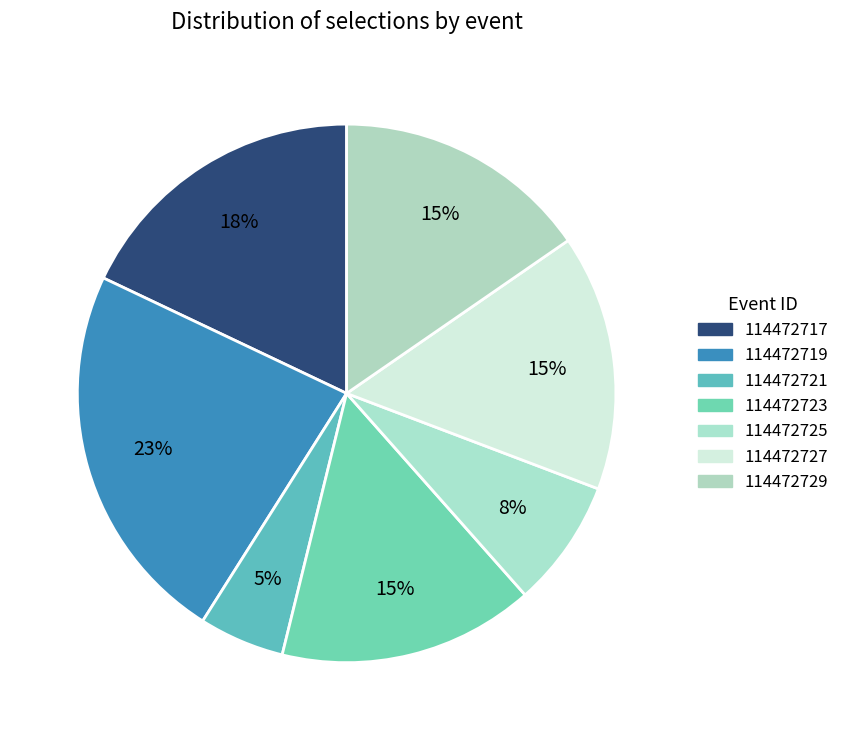

Rank the categories by value from highest to lowest.

114472719, 114472717, 114472723, 114472727, 114472729, 114472725, 114472721